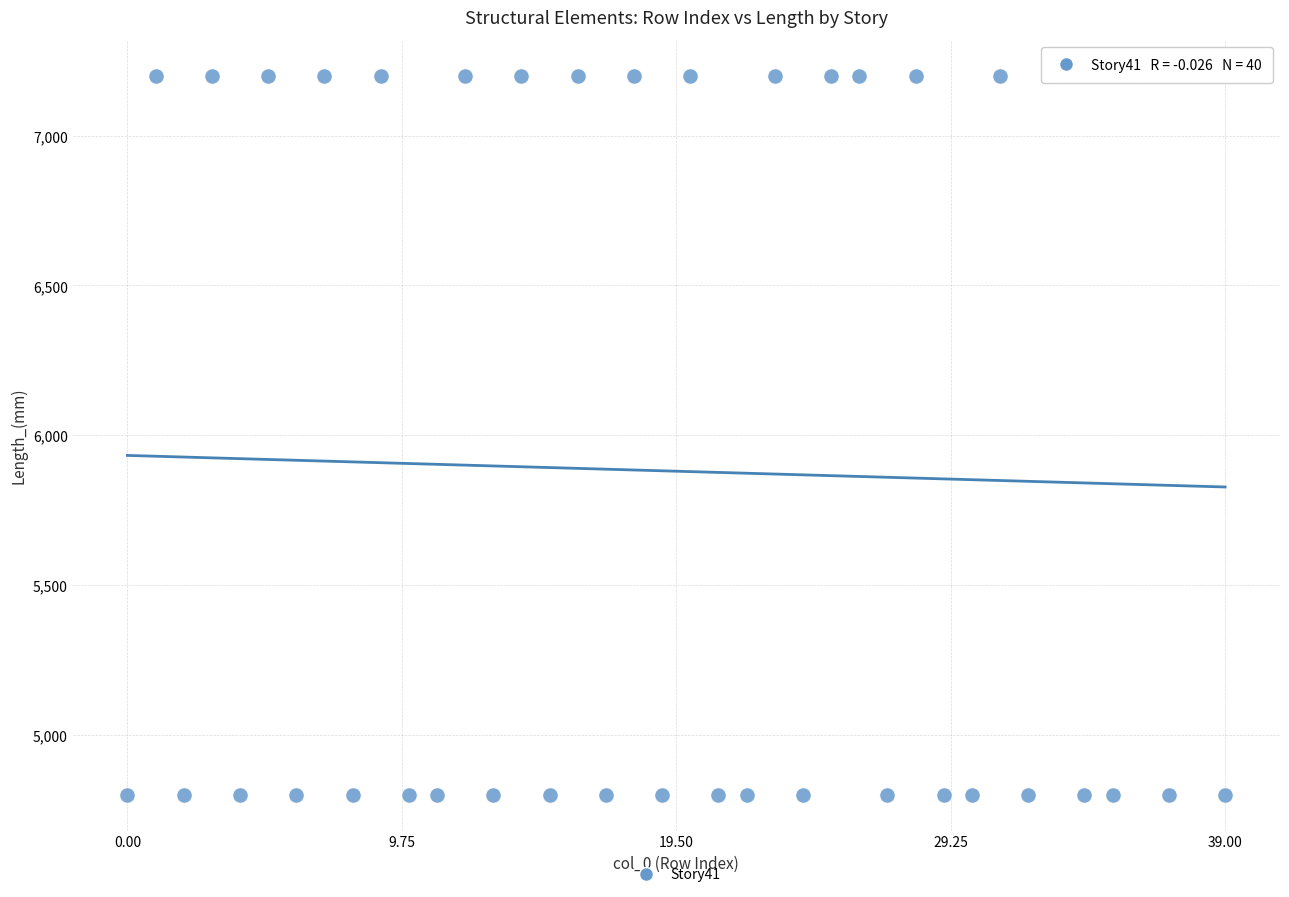

What is the range of Y values (max minus min)?

2400